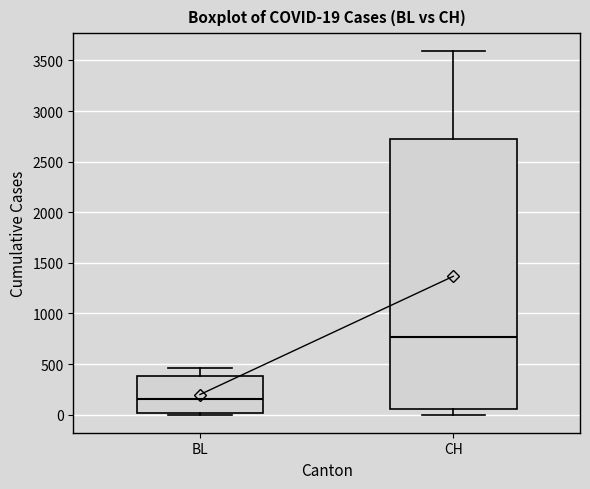

Which box is the tallest, from its lower edge to its upper edge?

CH